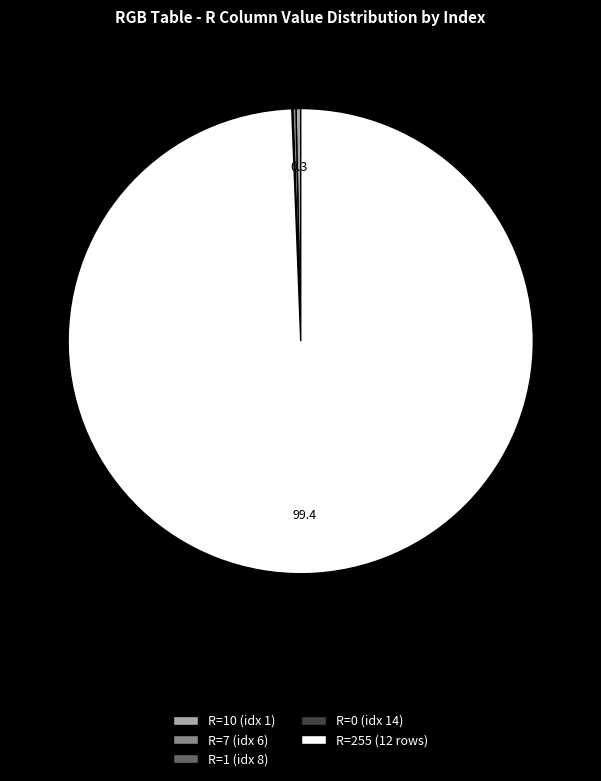

Does R=255 (12 rows) represent more than half of the total?

Yes